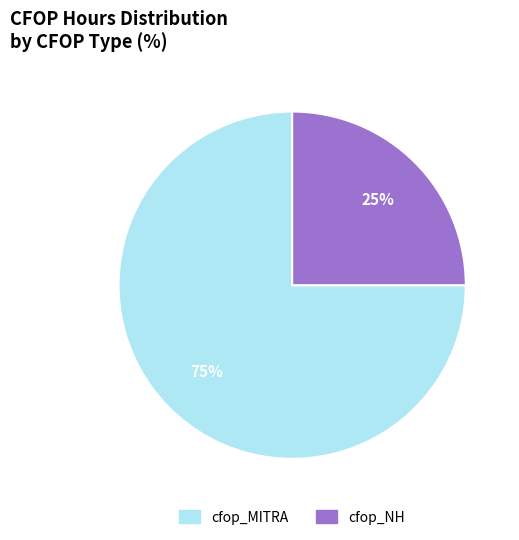

To the nearest percent, what is the combined percentage of cfop_MITRA and cfop_NH?

100%